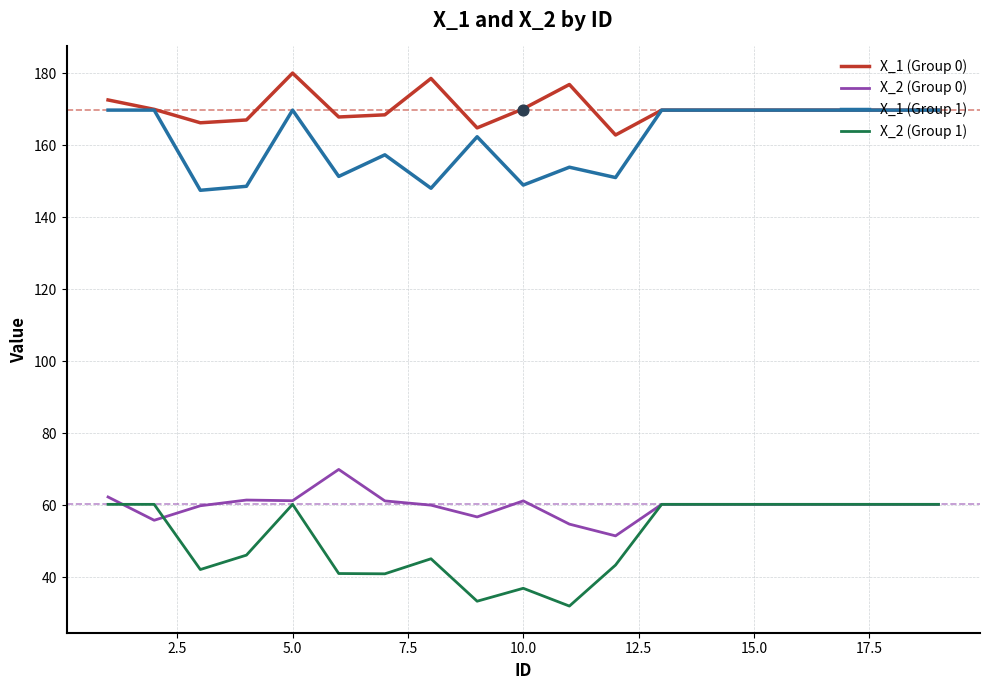

What is the maximum value for X_1 (Group 0)?

180.1